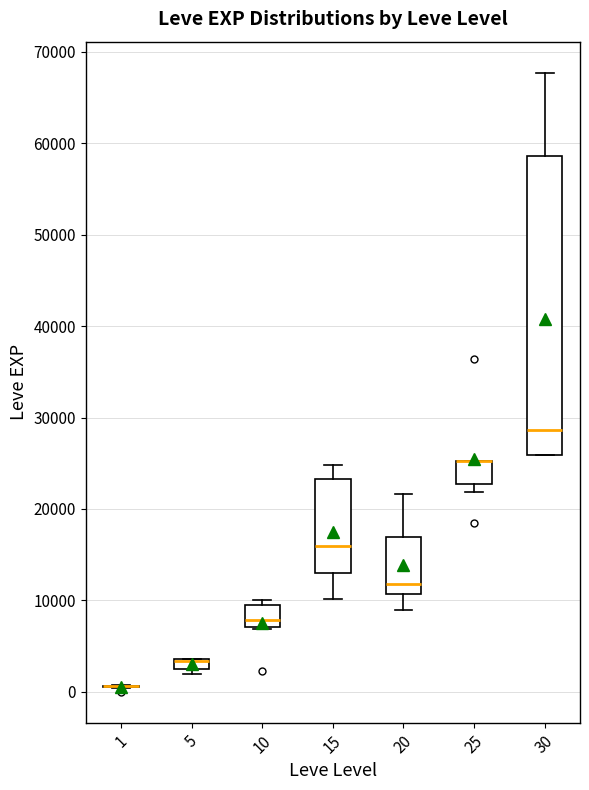

Where does the lower whisker of the box at x = 15 end on the y-axis? The values are not printed on the chart, so give them approximately, as read against the axis.

10000